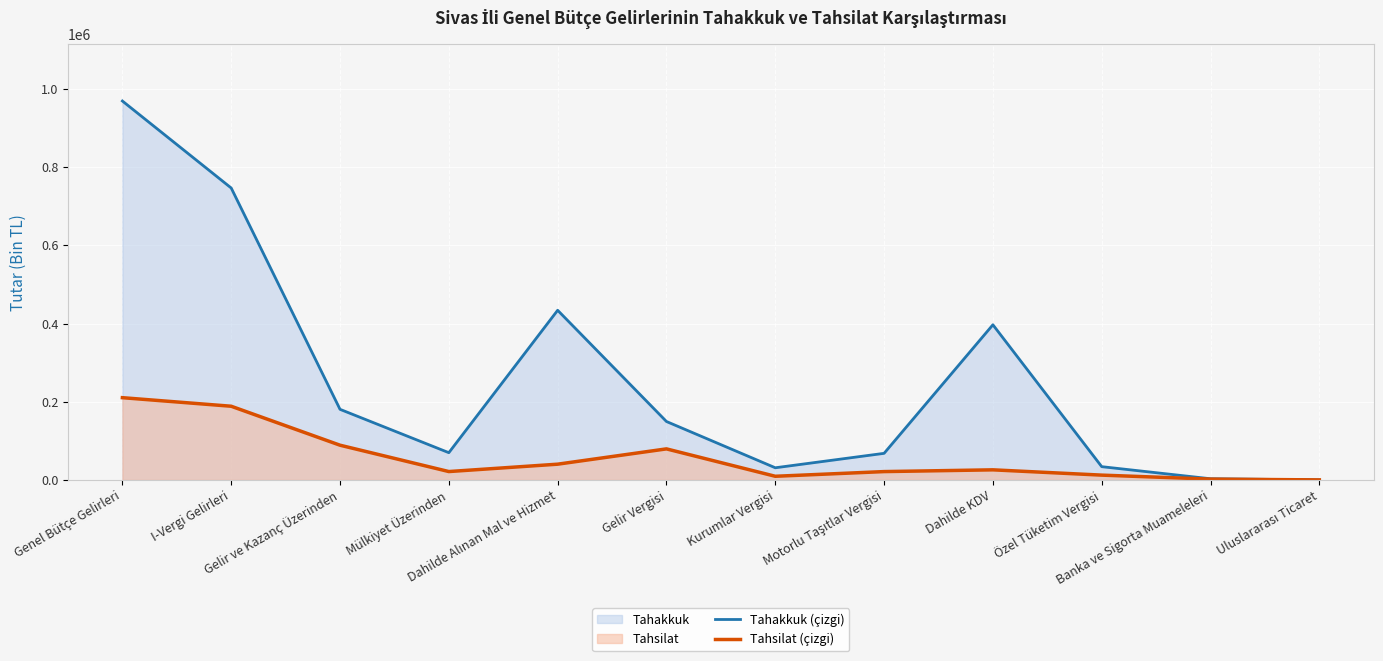

What is the label of the 6th point from the right?

Kurumlar Vergisi